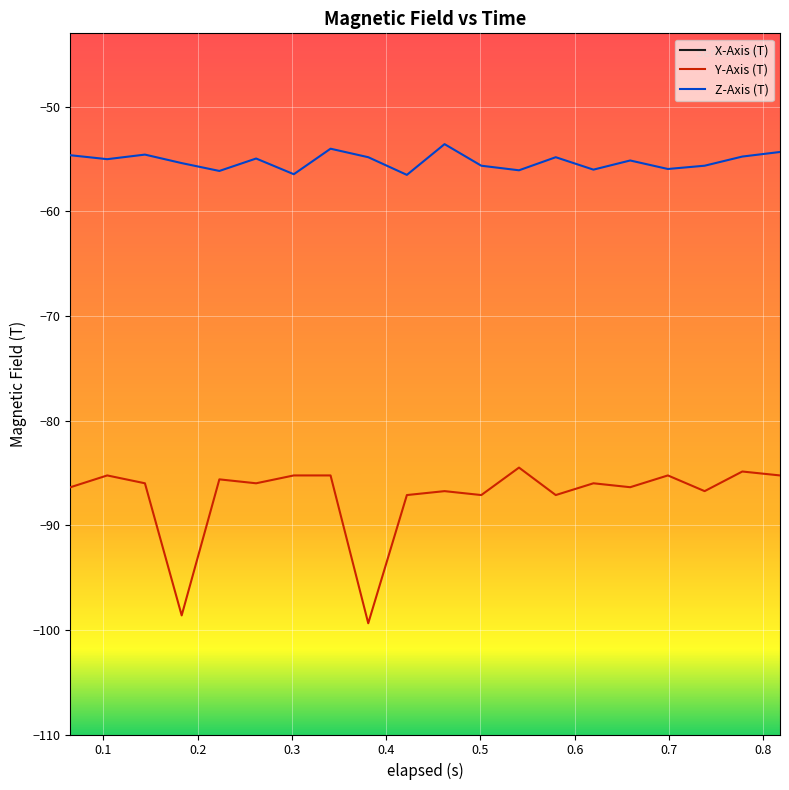

What is the difference between the second highest and minimum values in the X-Axis (T) series?

1.5